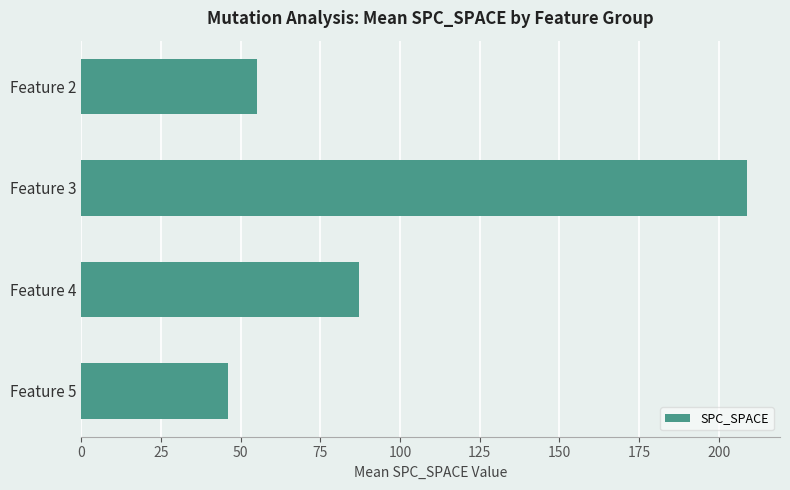

Approximately how many times larger is the value at Feature 2 compared to Feature 3?

0.3